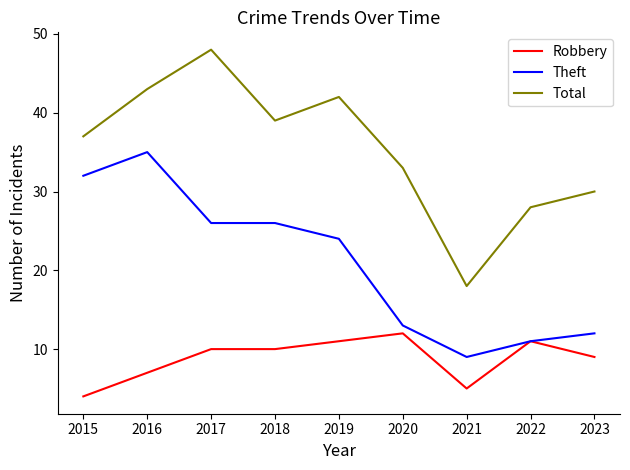

True or false: Total and Robbery cross at least once.

False